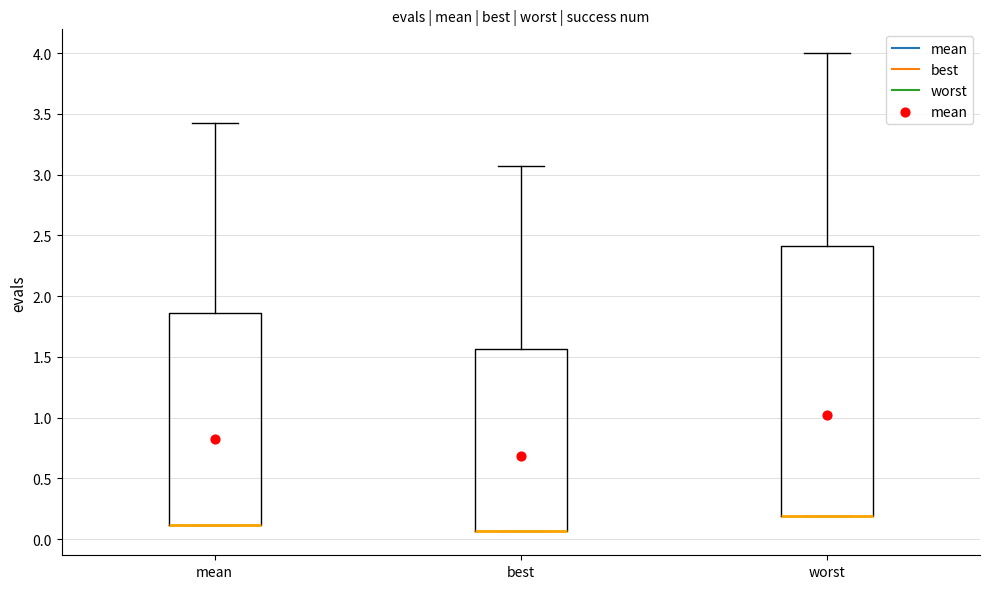

Where is the upper edge of the box for best on the y-axis? The values are not printed on the chart, so give them approximately, as read against the axis.

1.55